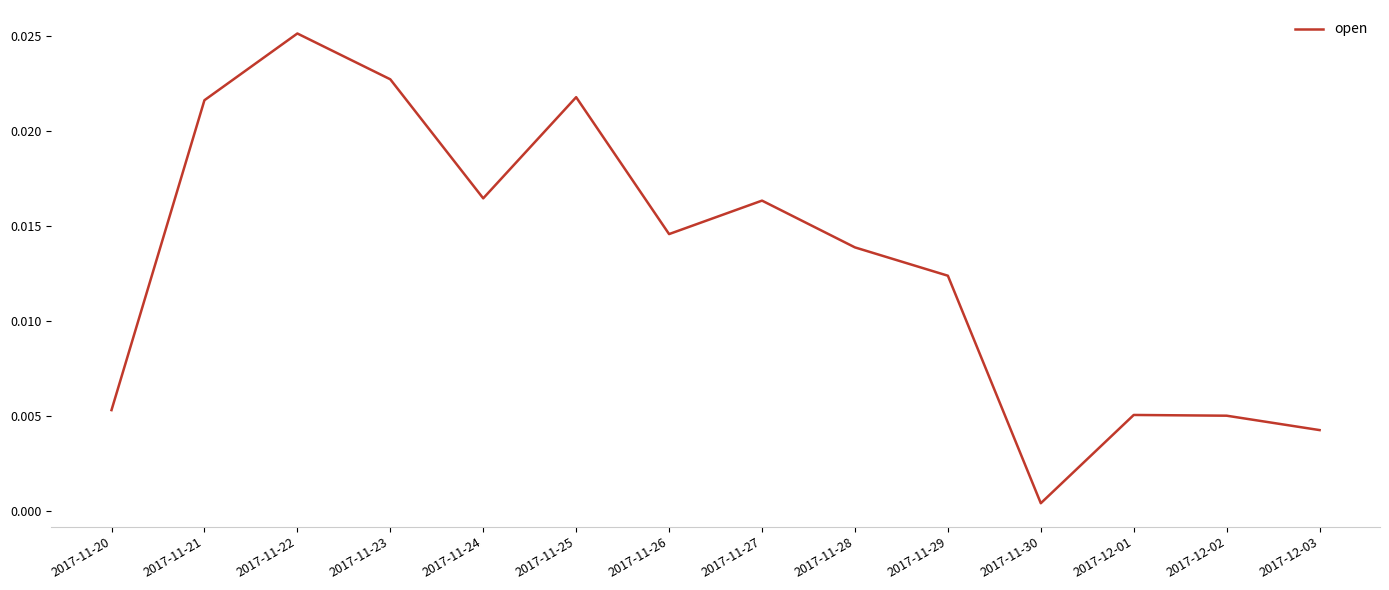

Which has a higher value, 2017-11-27 or 2017-12-02?

2017-11-27